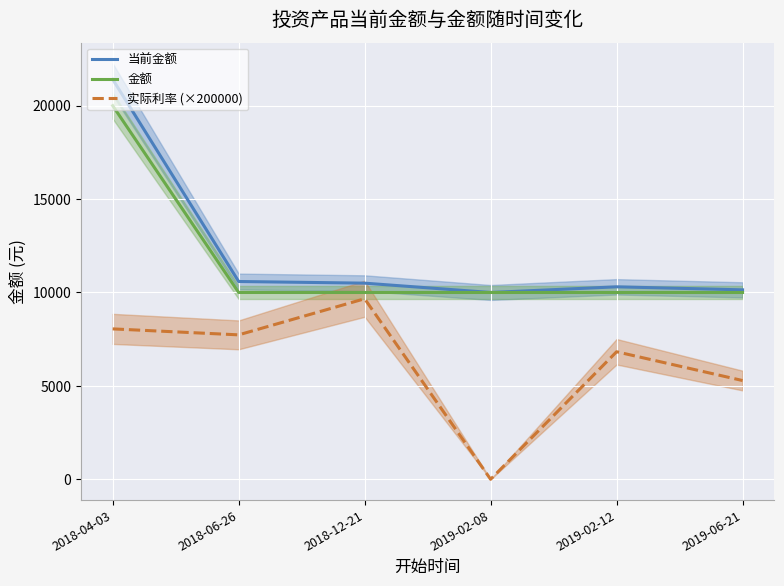

Reading right to left, what are all the values shown in this chart?

当前金额: 2019-06-21=10141.2	2019-02-12=10303.0	2019-02-08=10000.0	2018-12-21=10499.1	2018-06-26=10587.8	2018-04-03=21409.5
金额: 2019-06-21=10000.0	2019-02-12=10000.0	2019-02-08=10000.0	2018-12-21=10000.0	2018-06-26=10000.0	2018-04-03=20000.0
实际利率 (×200000): 2019-06-21=5286.3	2019-02-12=6826.9	2019-02-08=0.0	2018-12-21=9663.5	2018-06-26=7731.7	2018-04-03=8051.1